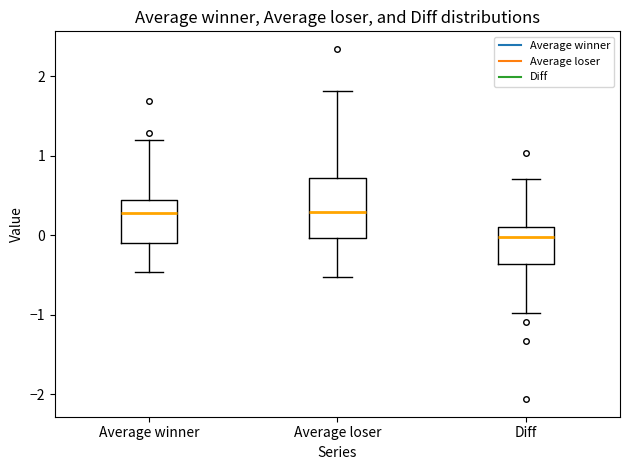

Reading left to right, transcribe this box plot: for each box, give where its median line is, the range the box spans, and where its two whiskers end, as read against the y-axis. The values are not printed on the chart, so give them approximately, as read against the axis.

Average winner: median 0.3, box -0.1 to 0.4, whiskers -0.5 to 1.2
Average loser: median 0.3, box 0.0 to 0.7, whiskers -0.5 to 1.8
Diff: median 0.0, box -0.4 to 0.1, whiskers -1.0 to 0.7